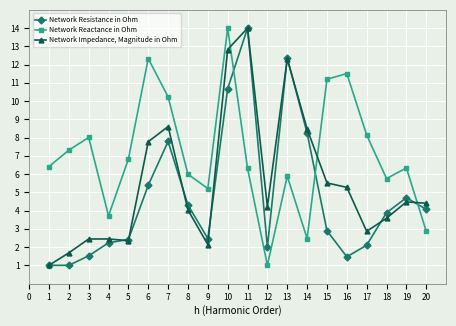

Is it true that Network Impedance, Magnitude in Ohm equals 2.6 at 11?

False